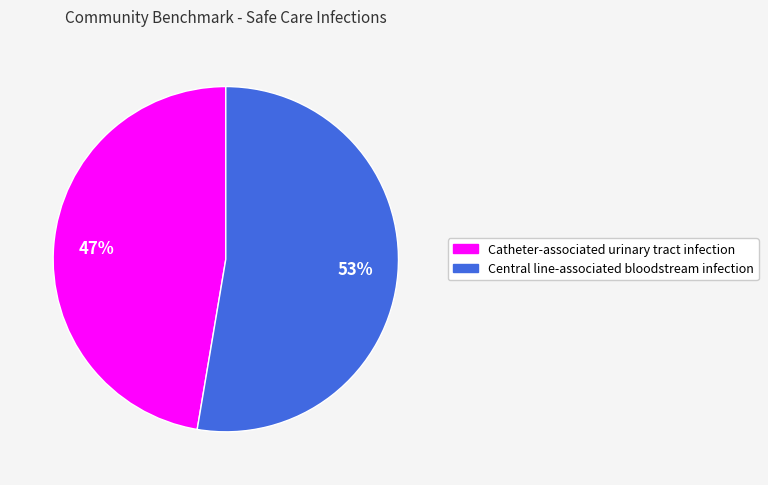

What is the ratio of the value at Catheter-associated urinary tract infection to the value at Central line-associated bloodstream infection?

0.9